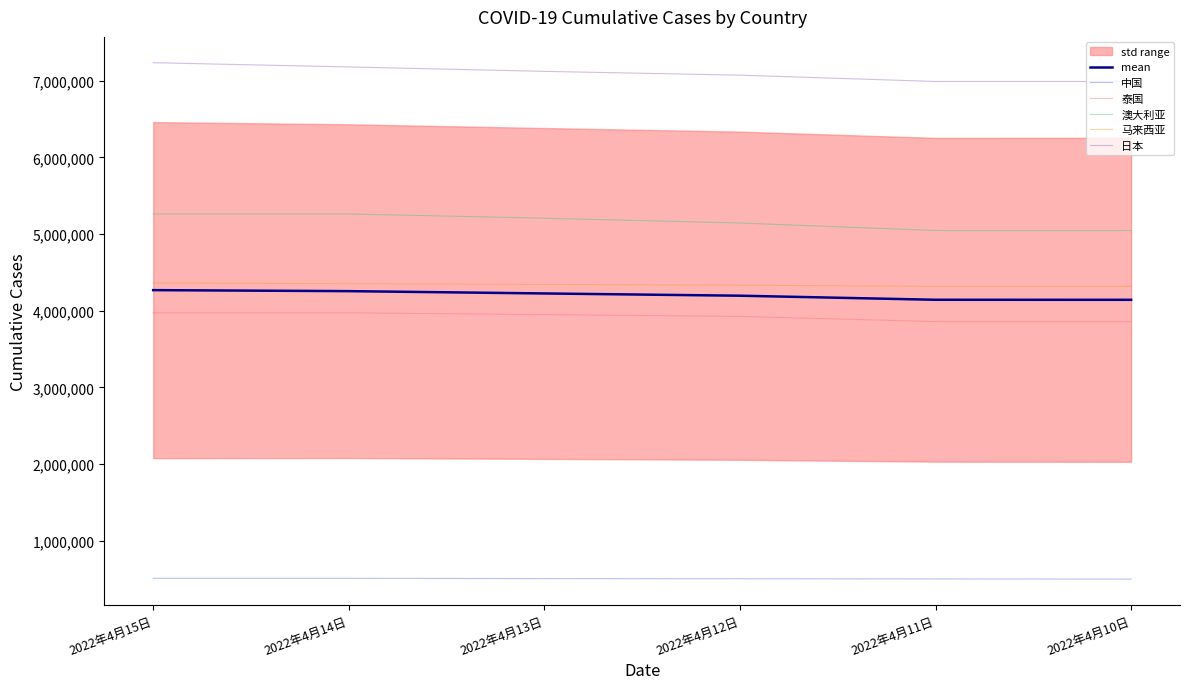

What is the label of the 6th point from the right?

2022年4月15日